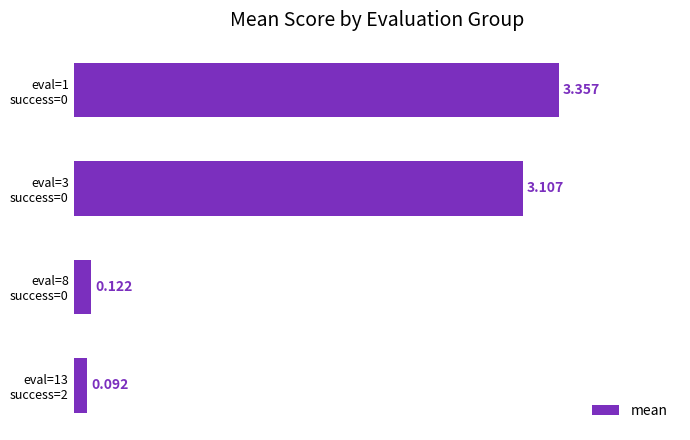

What is the difference between the second highest and second lowest values?

3.0